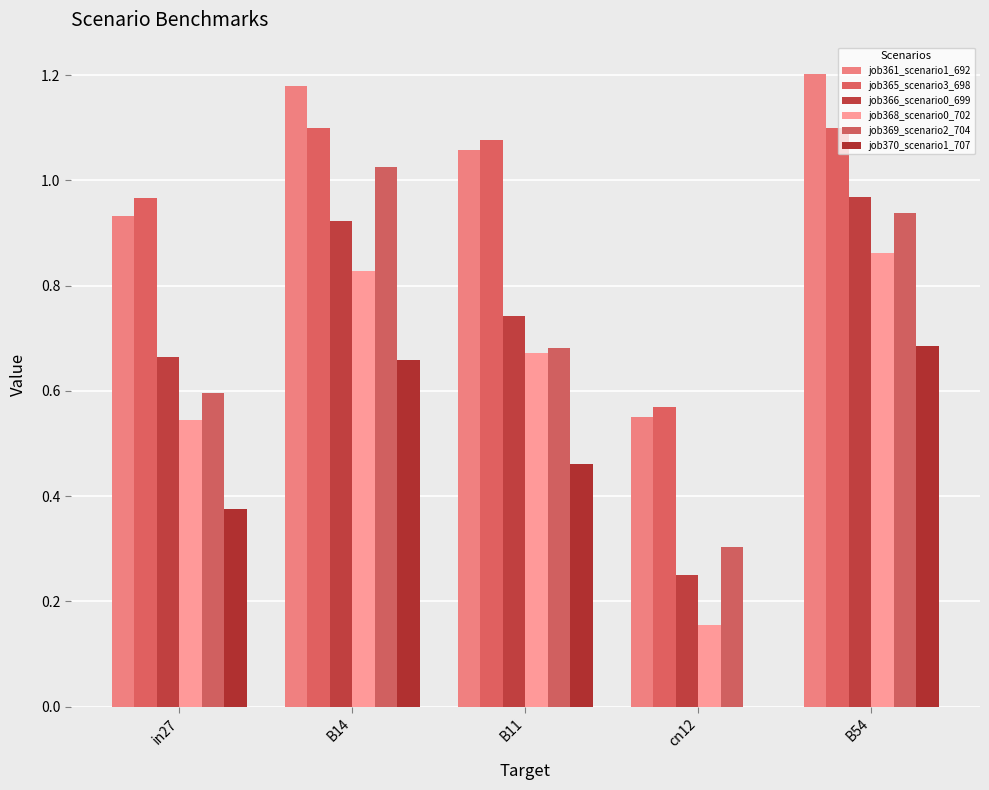

Reading right to left, extract all data points from this chart.

job361_scenario1_692: B54=1.2	cn12=0.6	B11=1.1	B14=1.2	in27=0.9
job365_scenario3_698: B54=1.1	cn12=0.6	B11=1.1	B14=1.1	in27=1.0
job366_scenario0_699: B54=1.0	cn12=0.2	B11=0.7	B14=0.9	in27=0.7
job368_scenario0_702: B54=0.9	cn12=0.2	B11=0.7	B14=0.8	in27=0.5
job369_scenario2_704: B54=0.9	cn12=0.3	B11=0.7	B14=1.0	in27=0.6
job370_scenario1_707: B54=0.7	cn12=0.0	B11=0.5	B14=0.7	in27=0.4